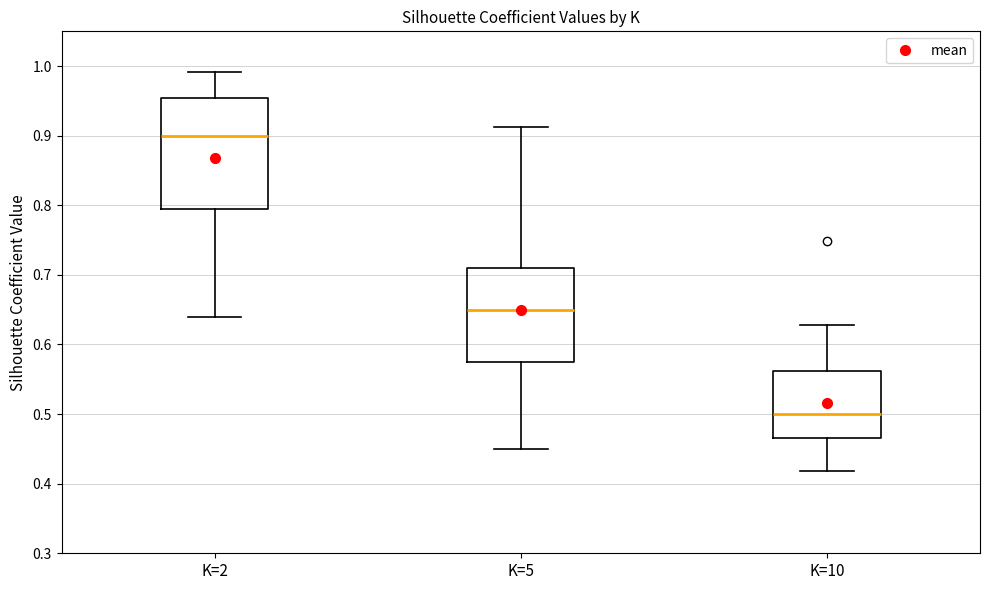

Where is the upper edge of the box for K=5 on the y-axis? The values are not printed on the chart, so give them approximately, as read against the axis.

0.71